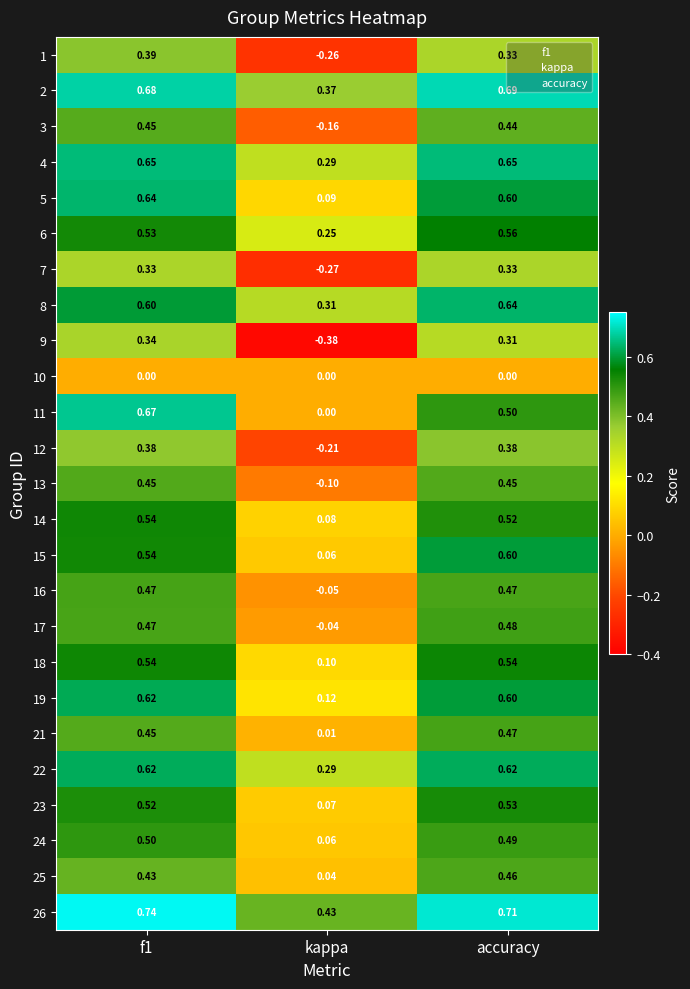

Where is 3 nearest to the value 0?

kappa